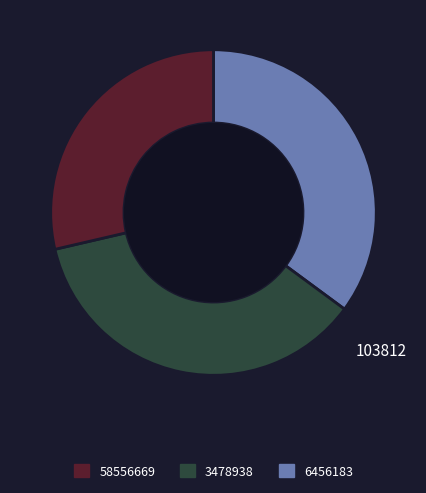

Does any single category account for the majority?

No